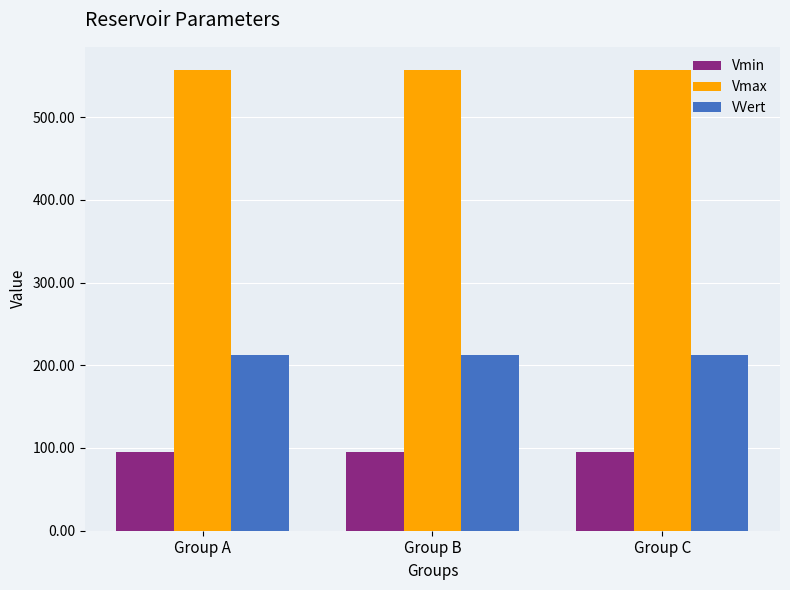

The value of VVert at Group B is 311.5. True or false?

False